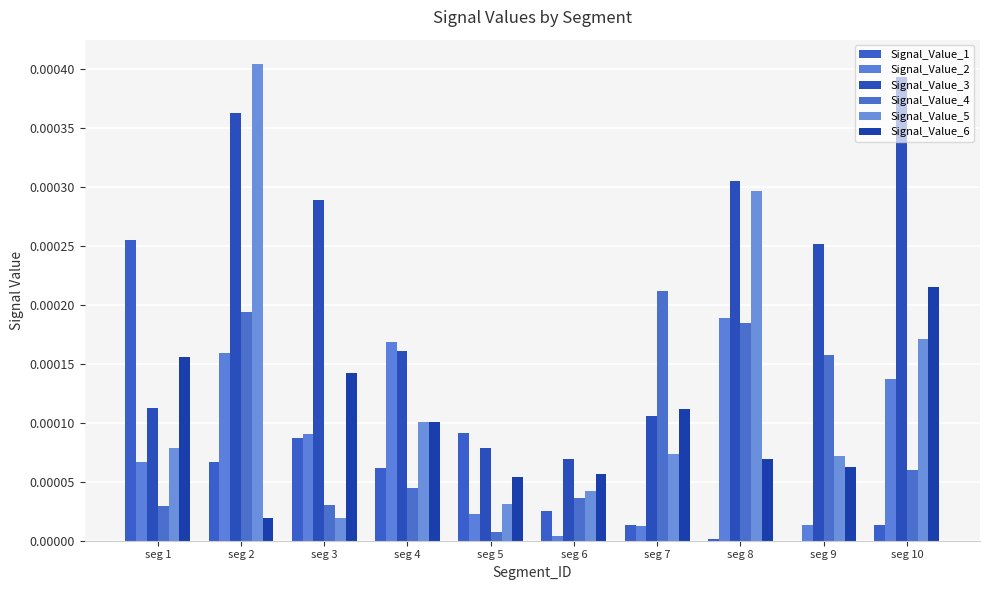

What are all the series names shown in the legend?

Signal_Value_1, Signal_Value_2, Signal_Value_3, Signal_Value_4, Signal_Value_5, Signal_Value_6